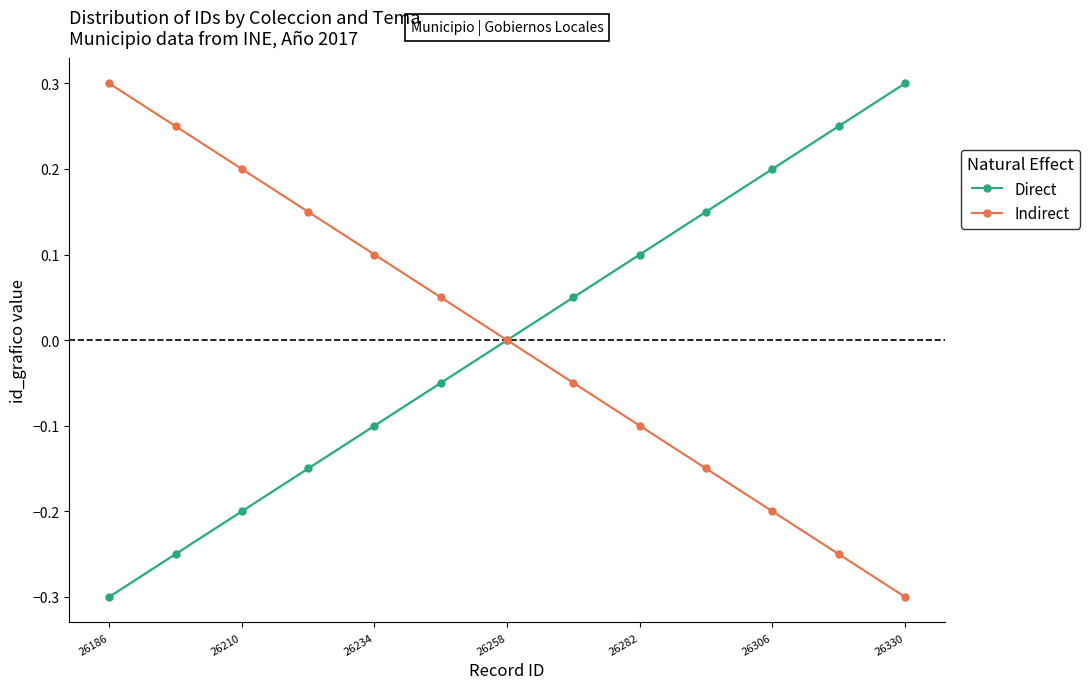

Is it true that Indirect equals -0.0 at 7?

True